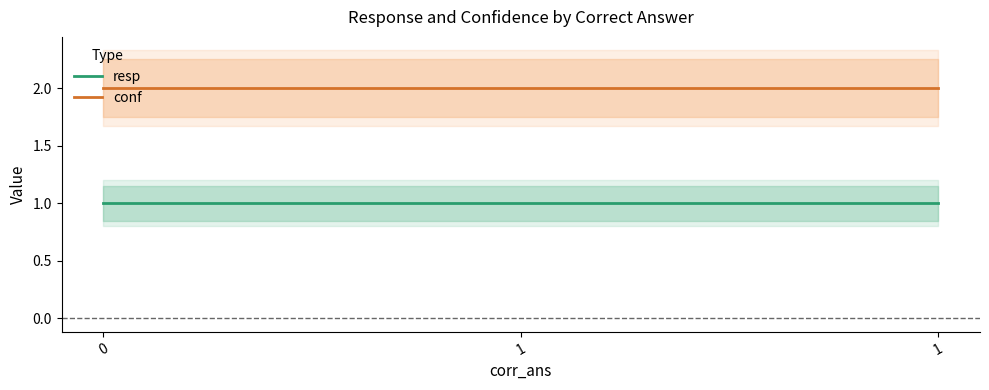

Between 1 and 0, which is larger?

1